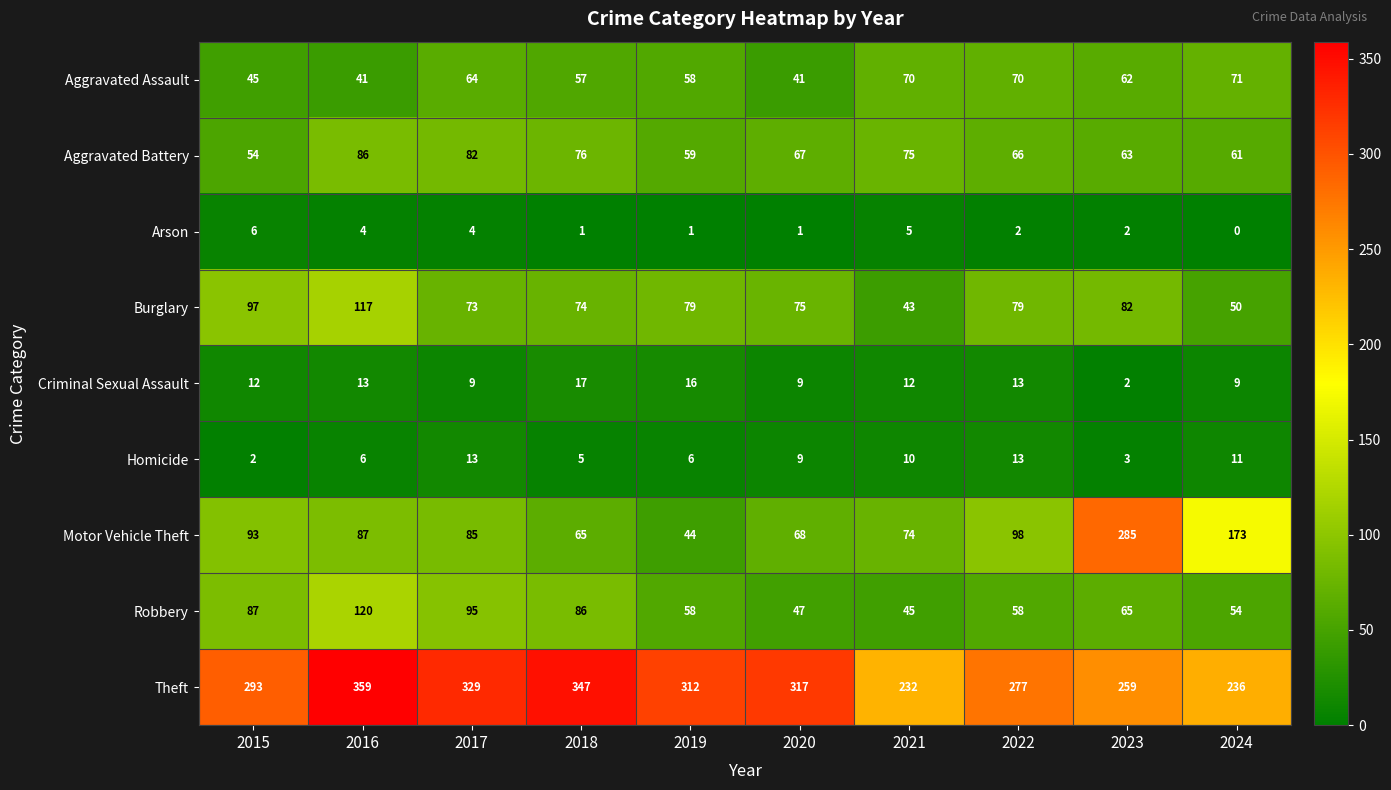

Count the number of data series in this chart.

9